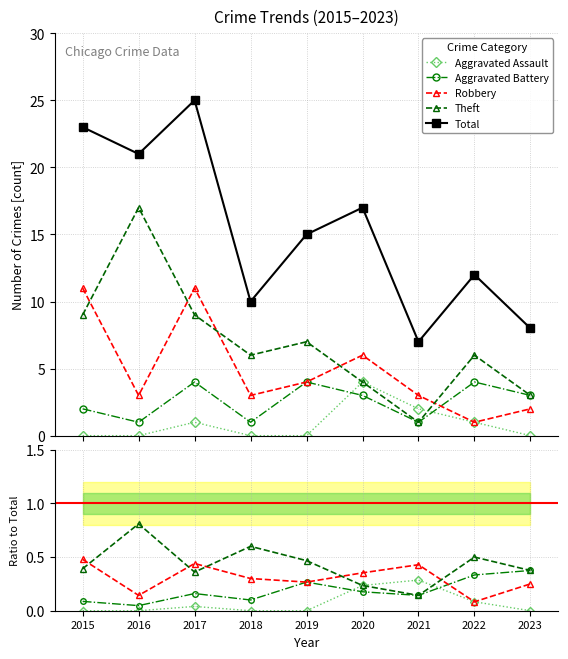

Between 2019 and 2016, which is larger?

2019